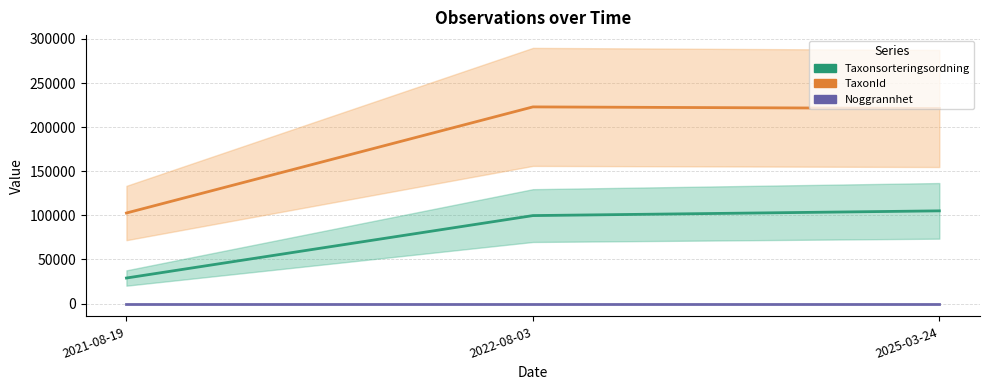

Which has a higher value, 2025-03-24 or 2021-08-19?

2025-03-24